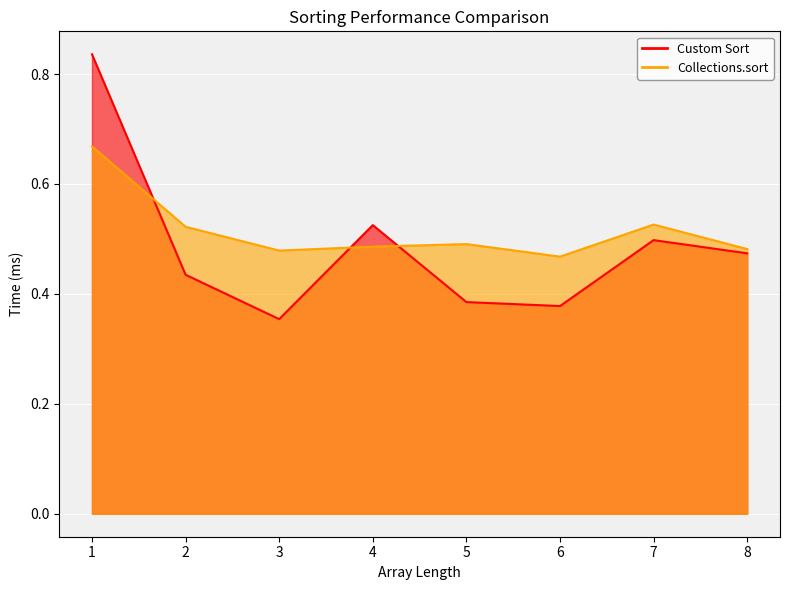

What is the value of the Custom Sort point at the 3rd from the left?

0.4